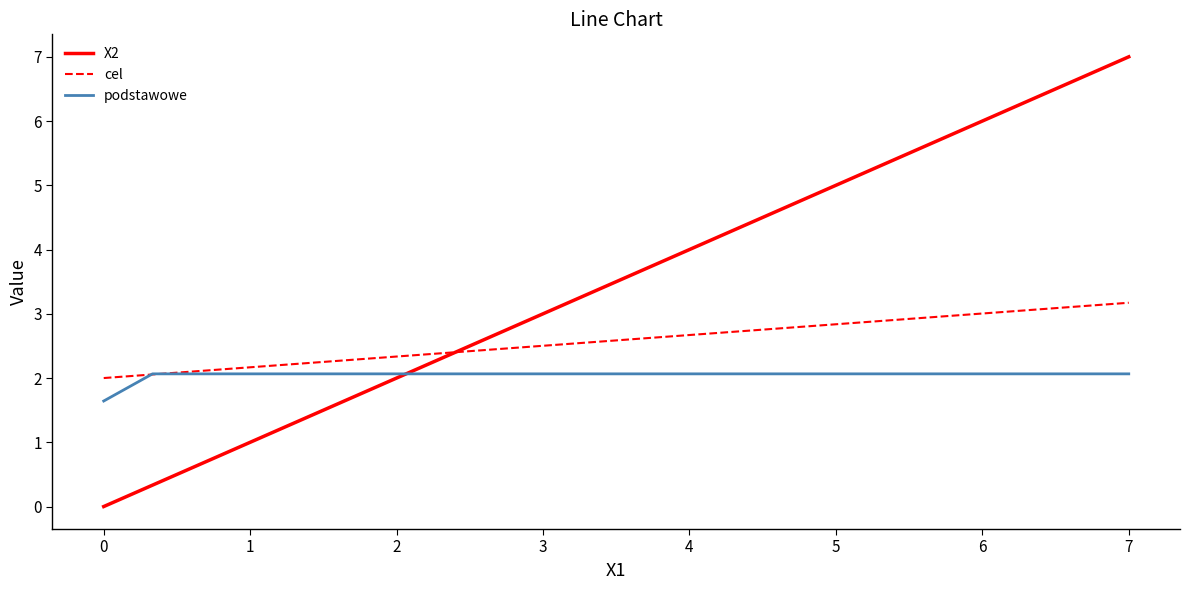

Which series has the widest spread of values?

X2